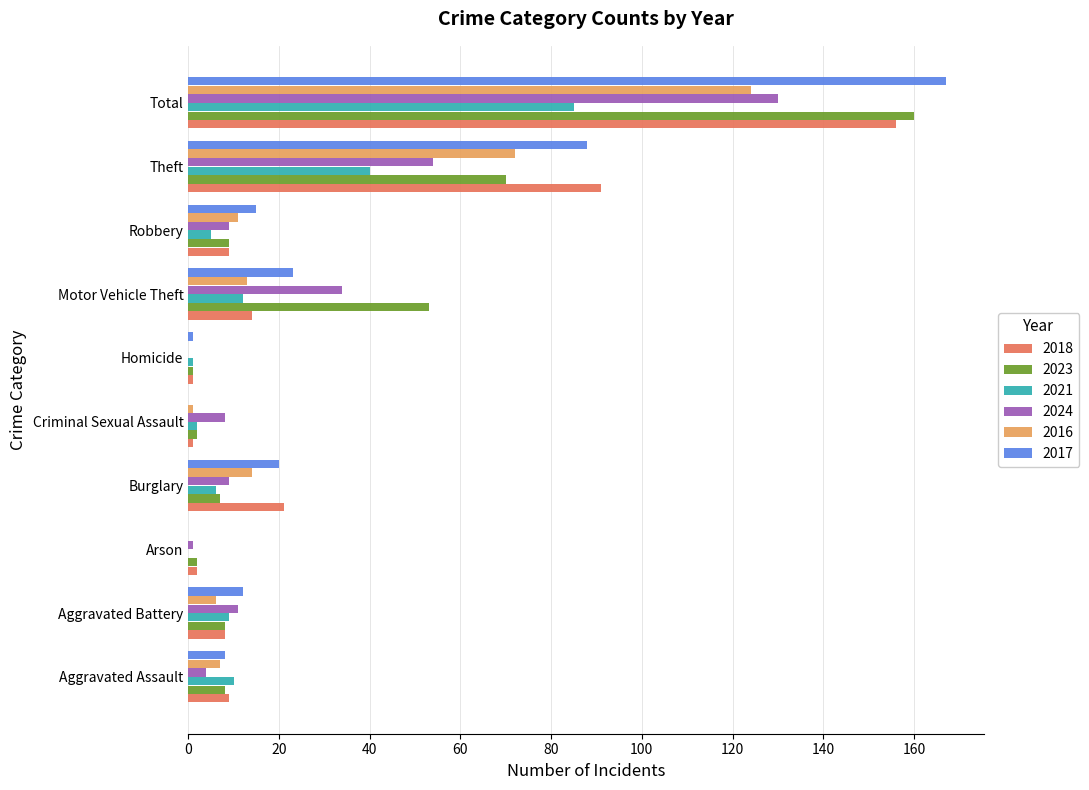

Where is 2017 nearest to the value 83?

Theft